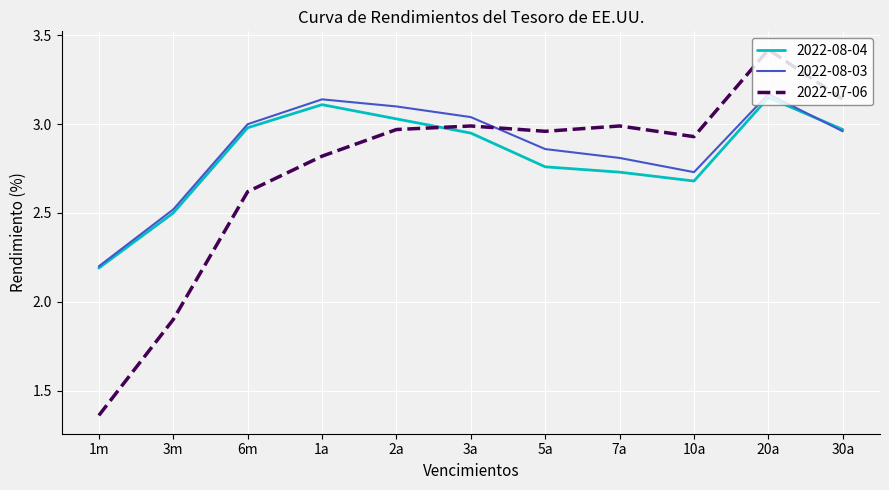

True or false: 2022-08-04 has a value of 1.5 at 1m.

False